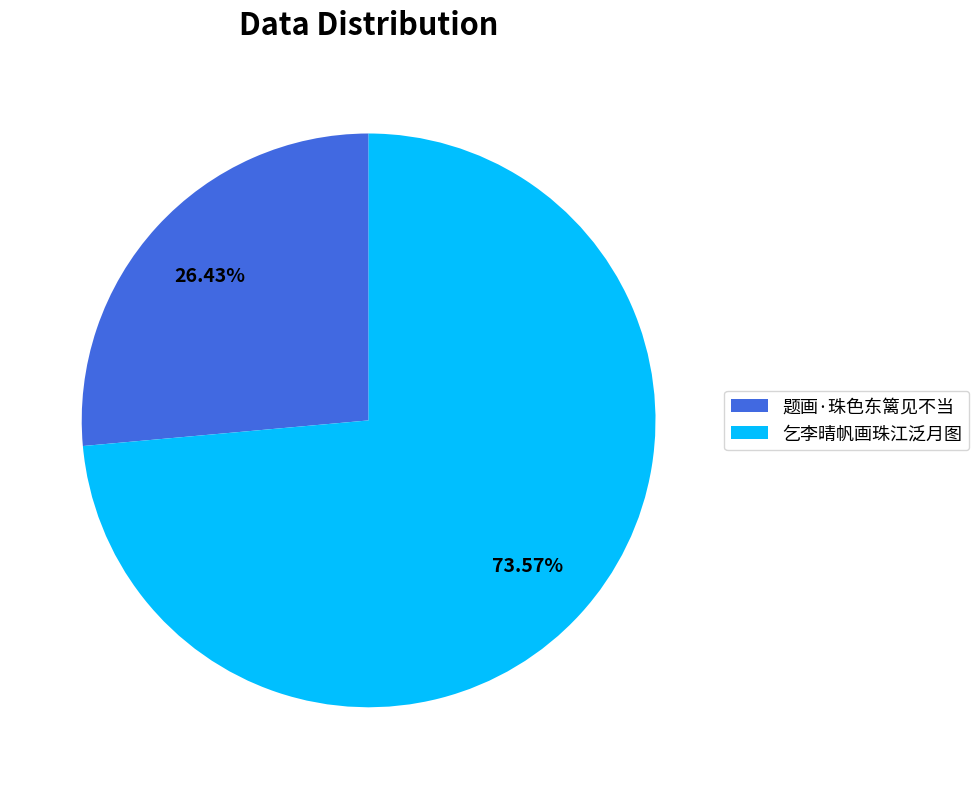

Does 乞李晴帆画珠江泛月图 represent more than half of the total?

Yes